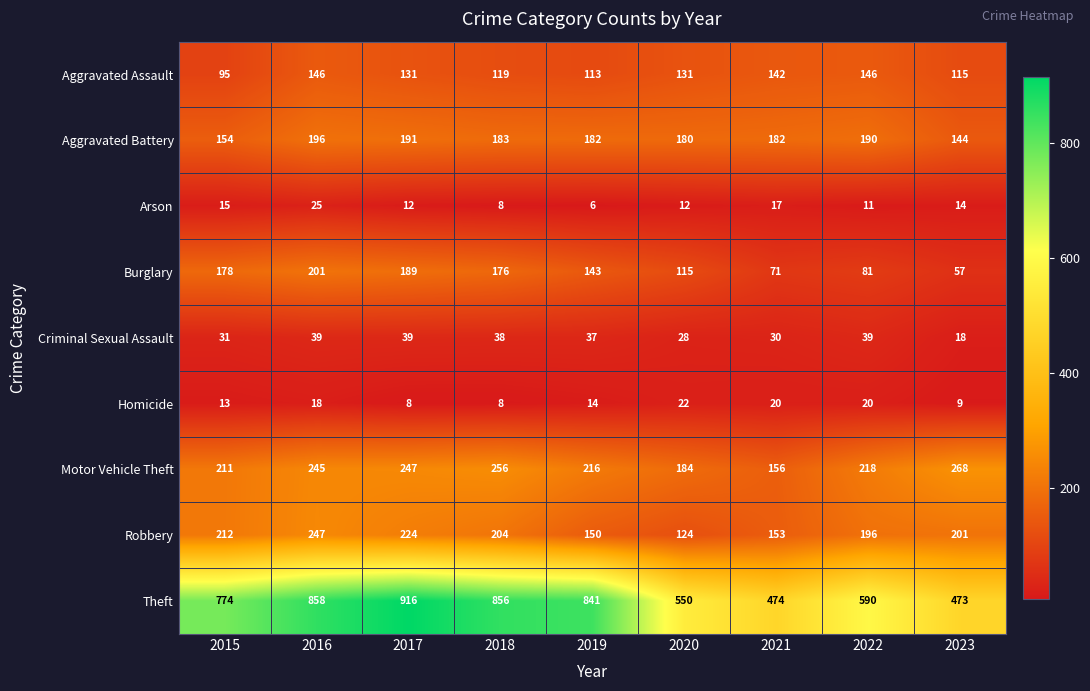

At which category does the chart reach its peak across all series?

2017